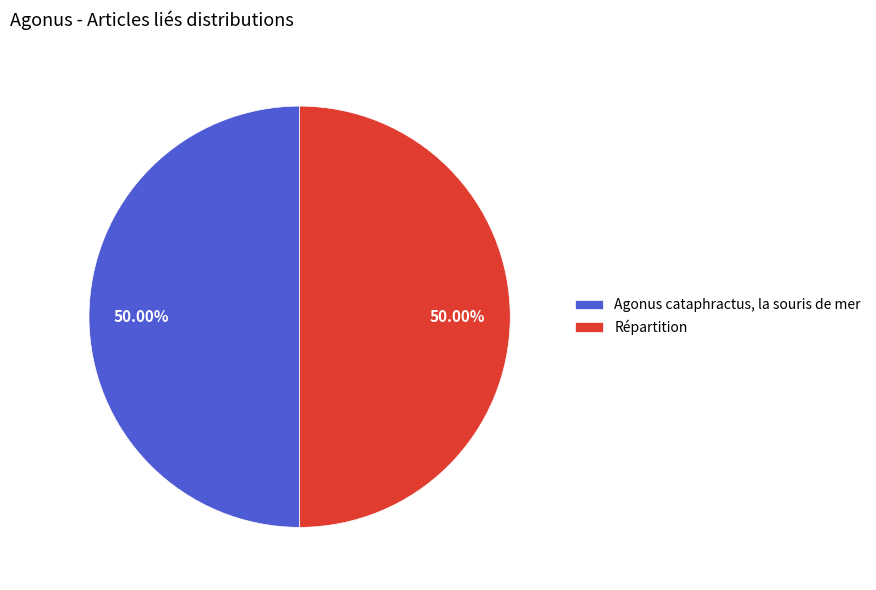

To the nearest percent, what is the difference between the largest and smallest slice percentages?

0%